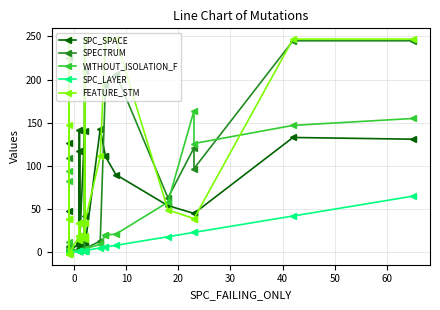

Rank the series by their average value, from highest to lowest.

FEATURE_STM, SPECTRUM, SPC_SPACE, WITHOUT_ISOLATION_F, SPC_LAYER